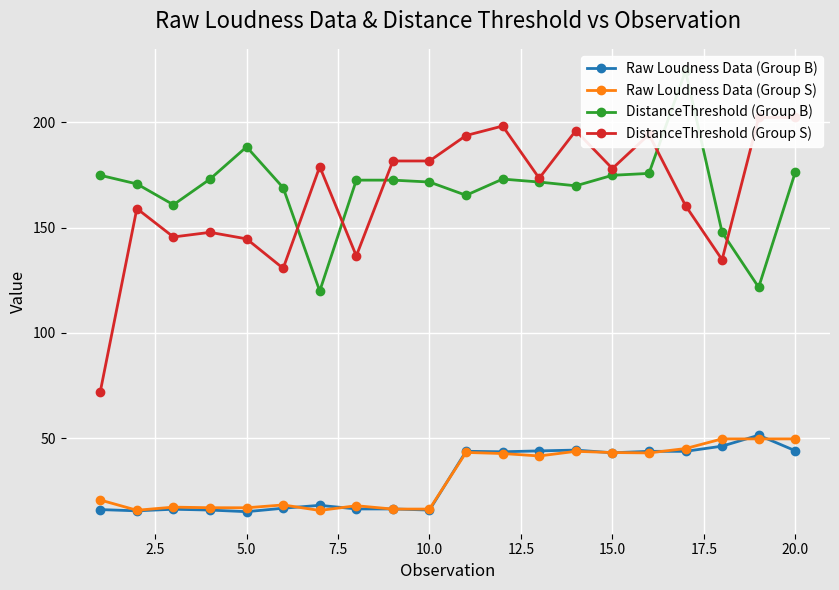

What is the lowest value of the Raw Loudness Data (Group S) series?

15.7